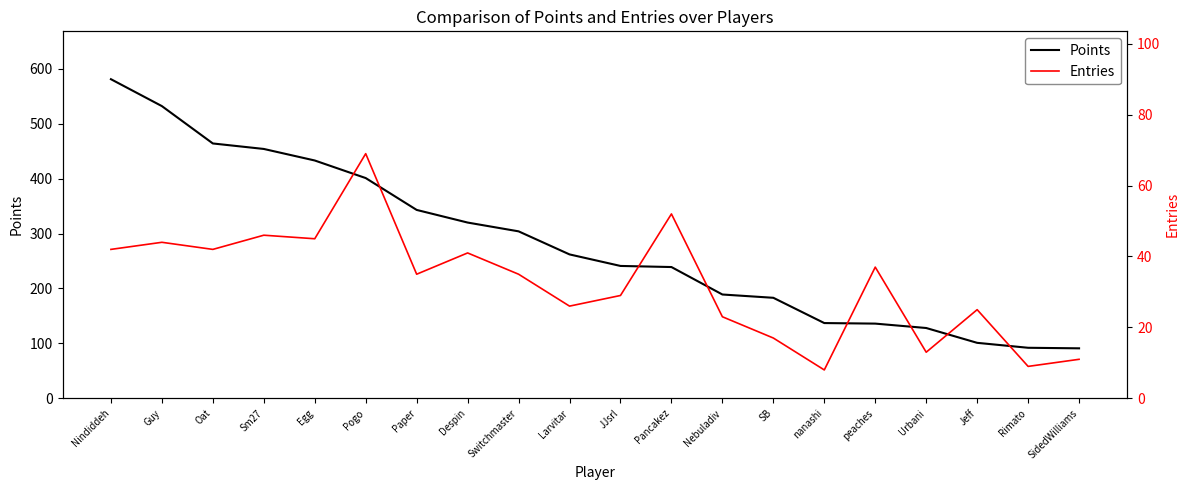

At which label is Entries closest to 38?

peaches